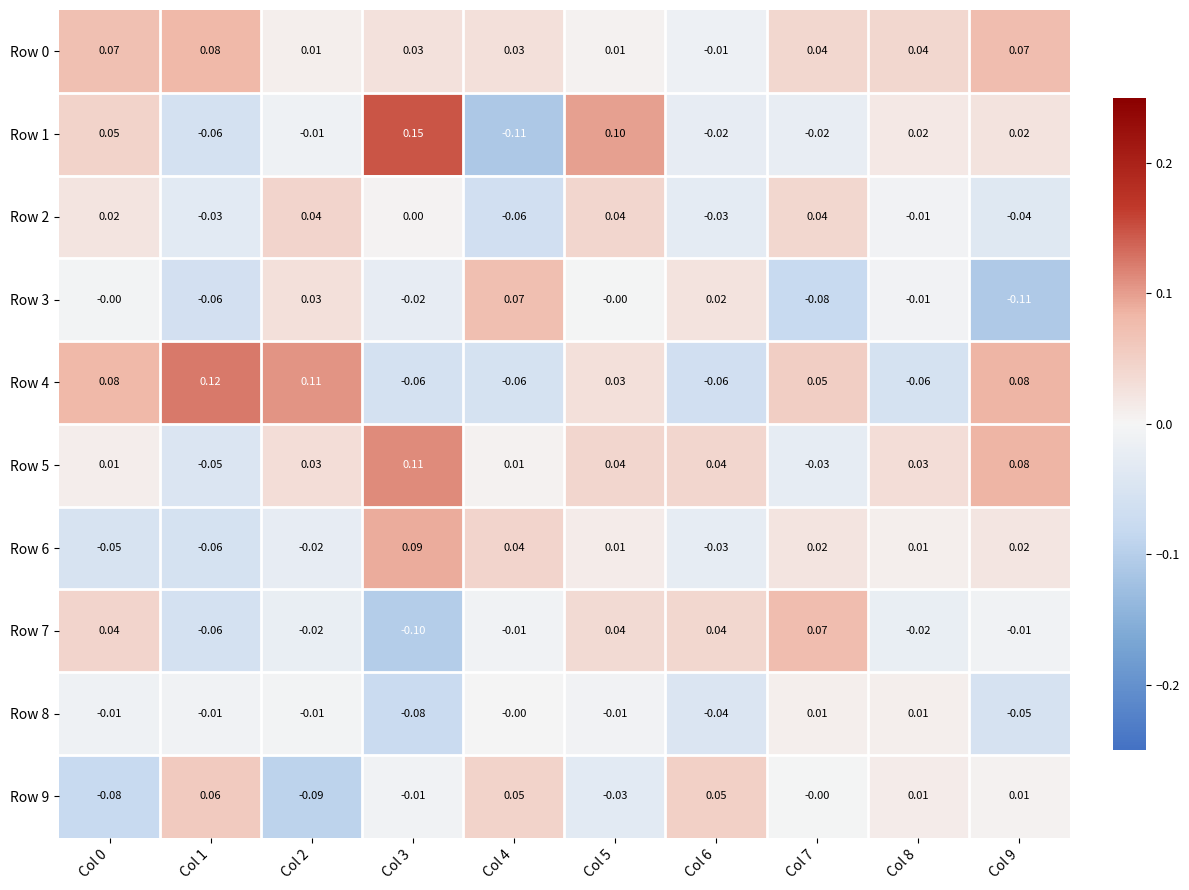

What is the total value across all series at Col 5?

0.2